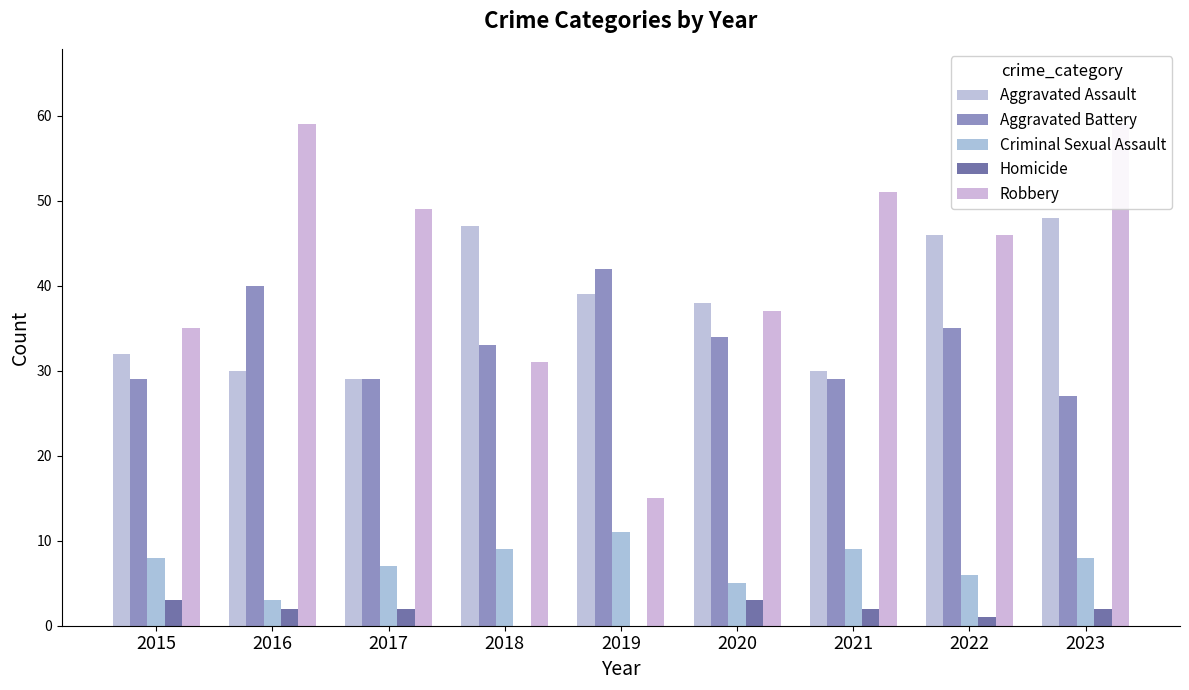

How many distinct data groups are displayed?

5